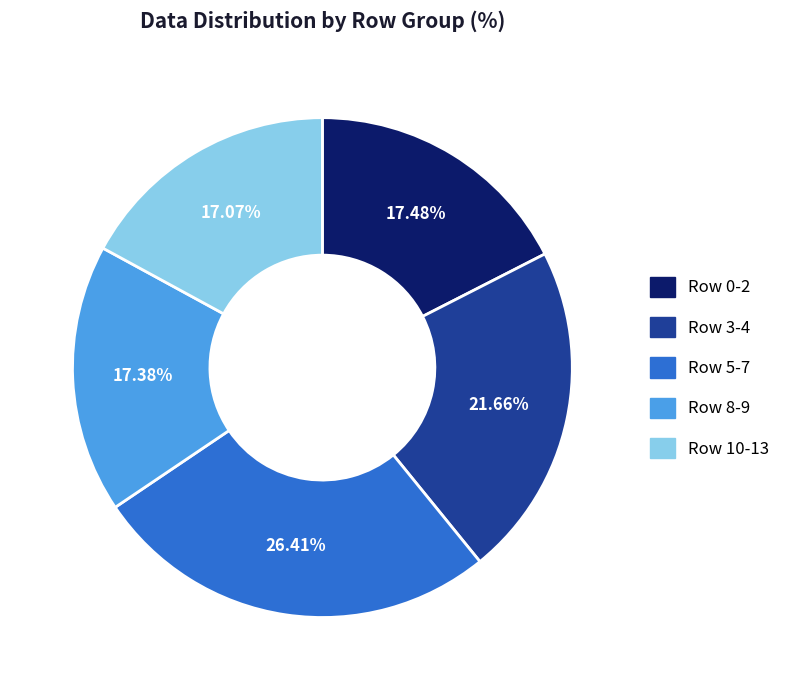

How many segments does this pie chart have?

5